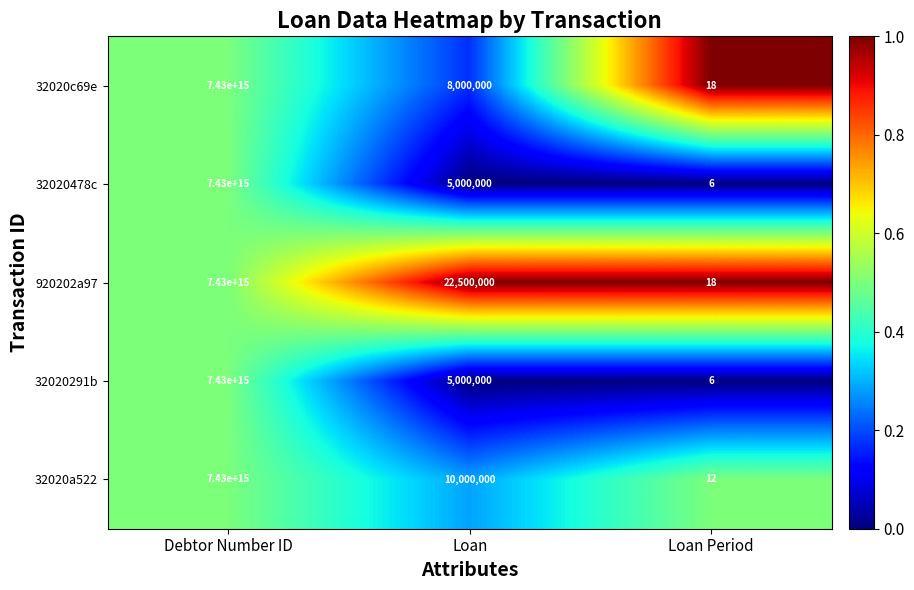

The 920202a97 series shows 18 at Loan Period. True or false?

True